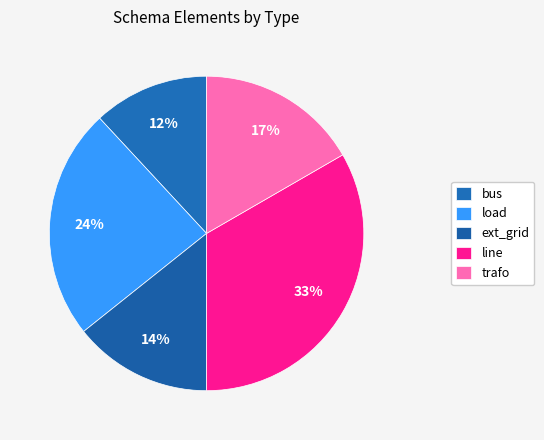

How many slices are in this pie chart?

5